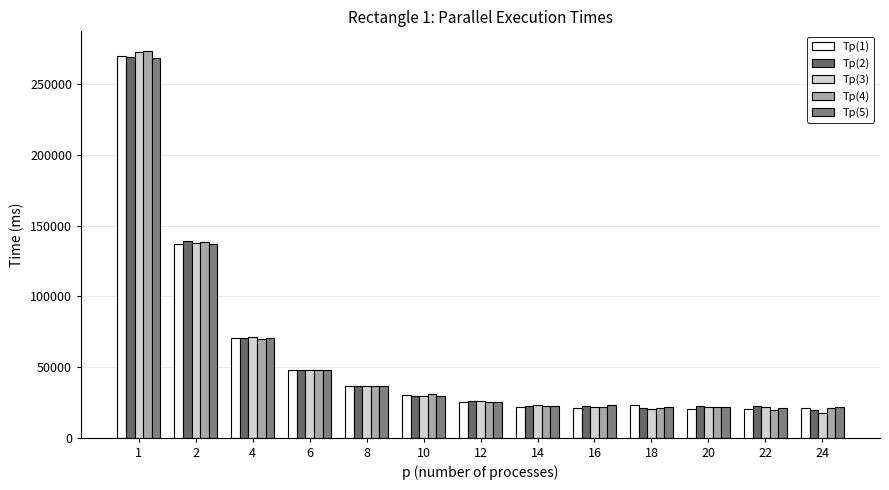

How many values in the Тр(2) series are below 25955?

6